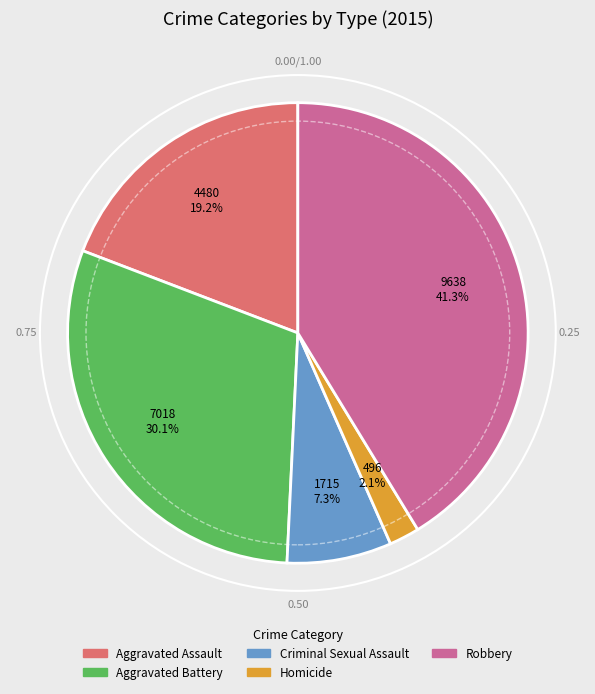

How many segments does this pie chart have?

5